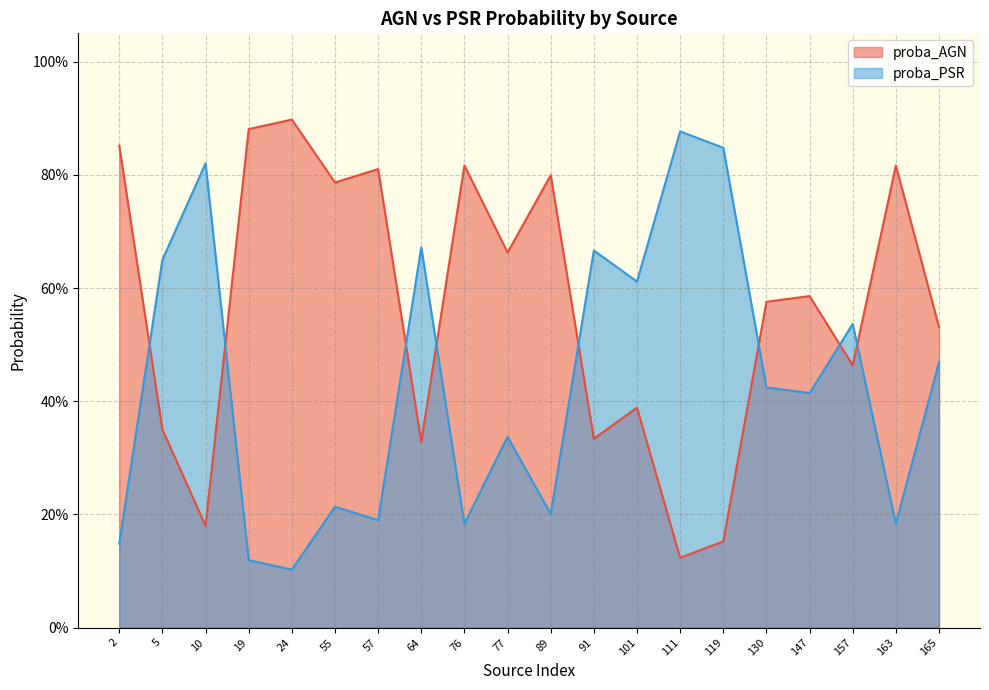

What is the maximum value shown in the chart?

0.9